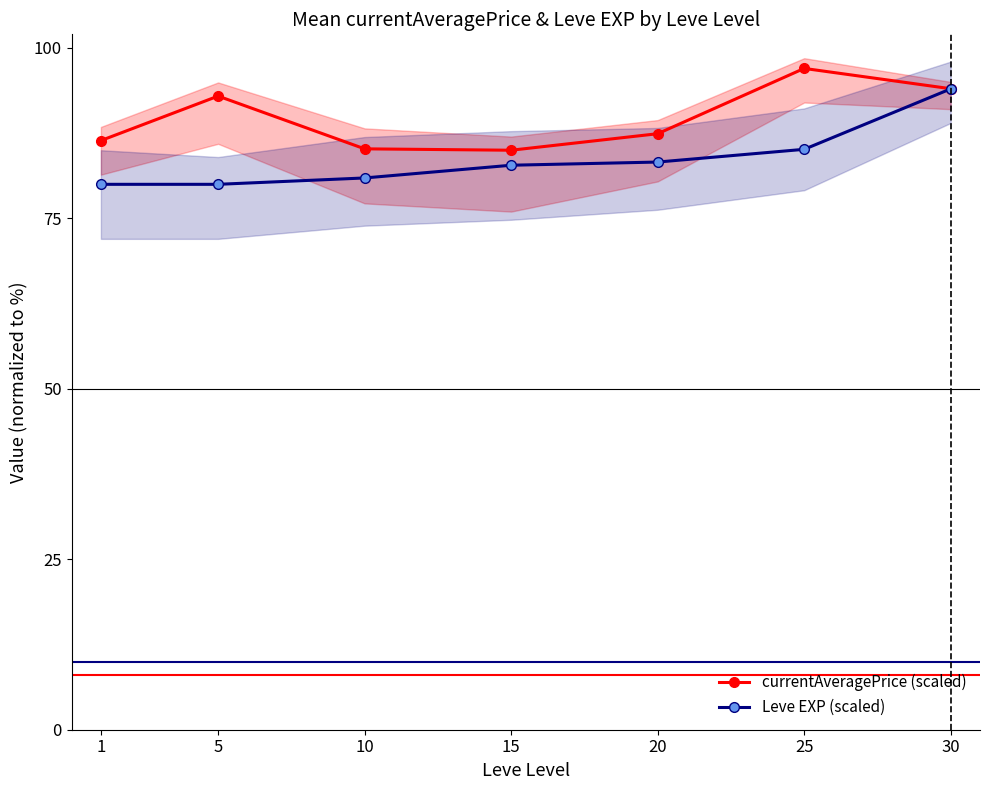

Reading right to left, what are all the values shown in this chart?

currentAveragePrice (scaled): 94.0	97.0	87.4	85.0	85.2	92.9	86.4
Leve EXP (scaled): 94.0	85.1	83.3	82.8	80.9	80.0	80.0